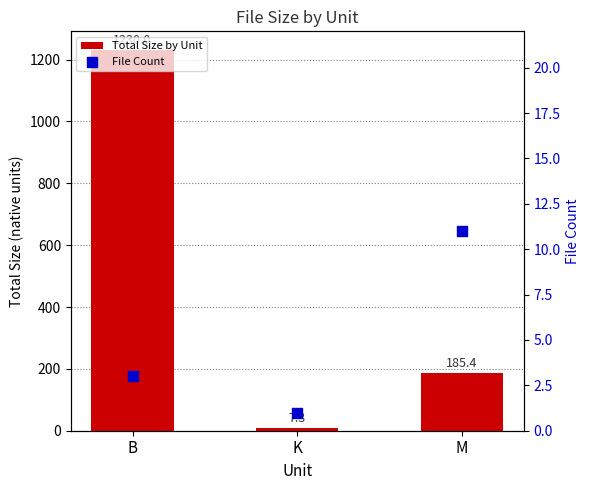

What are all the series names shown in the legend?

Total Size by Unit, File Count